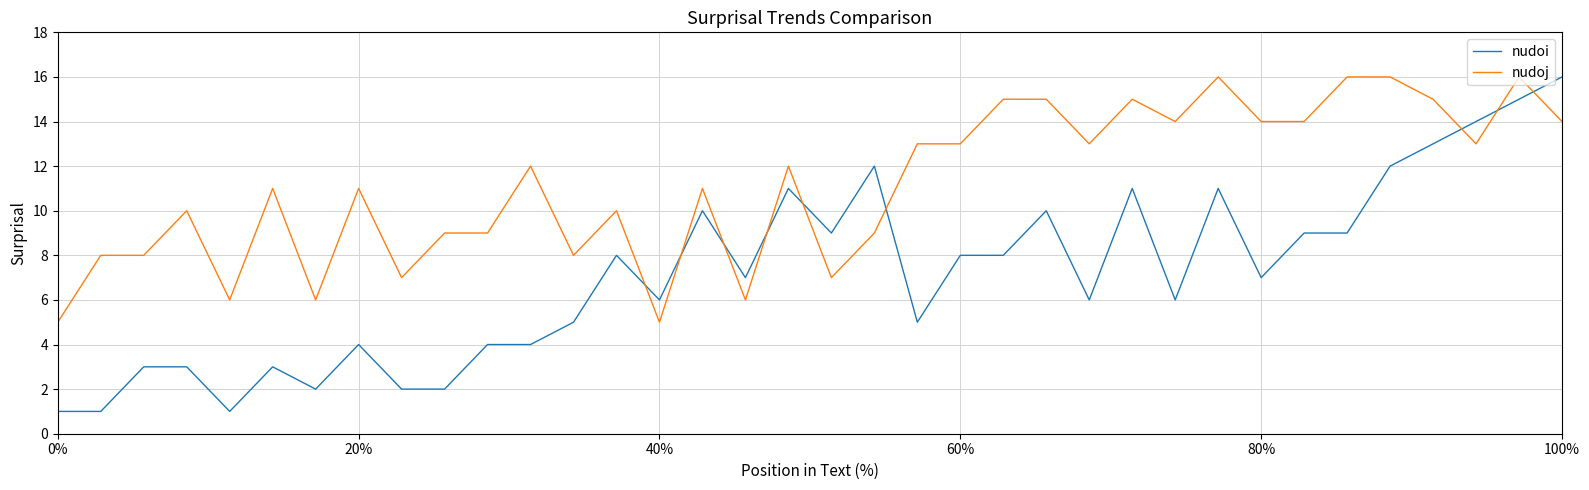

What is the lowest value of the nudoi series?

1